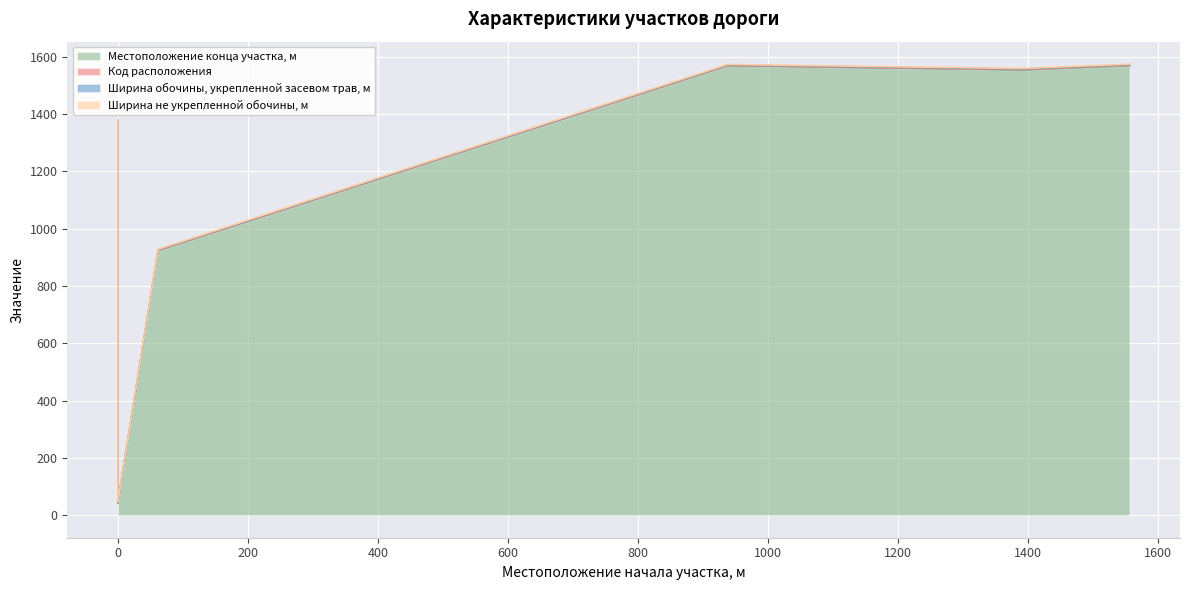

True or false: Ширина не укрепленной обочины, м and Ширина обочины, укрепленной засевом трав, м intersect in this chart.

False